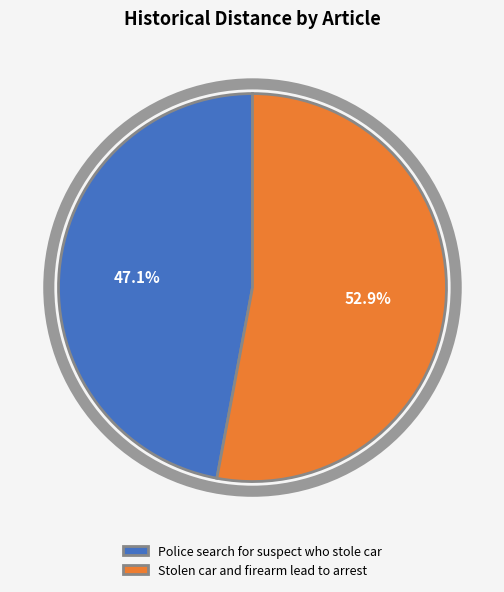

What percentage is the Police search for suspect who stole car slice, to the nearest percent?

47%